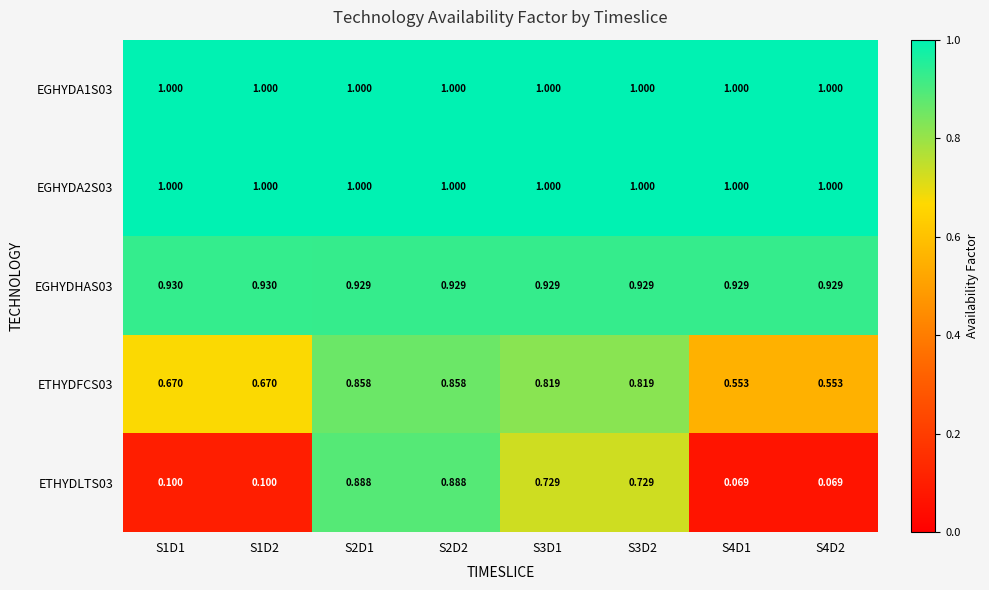

Is the value of EGHYDHAS03 at S2D2 greater than the value of ETHYDLTS03 at S3D1?

Yes